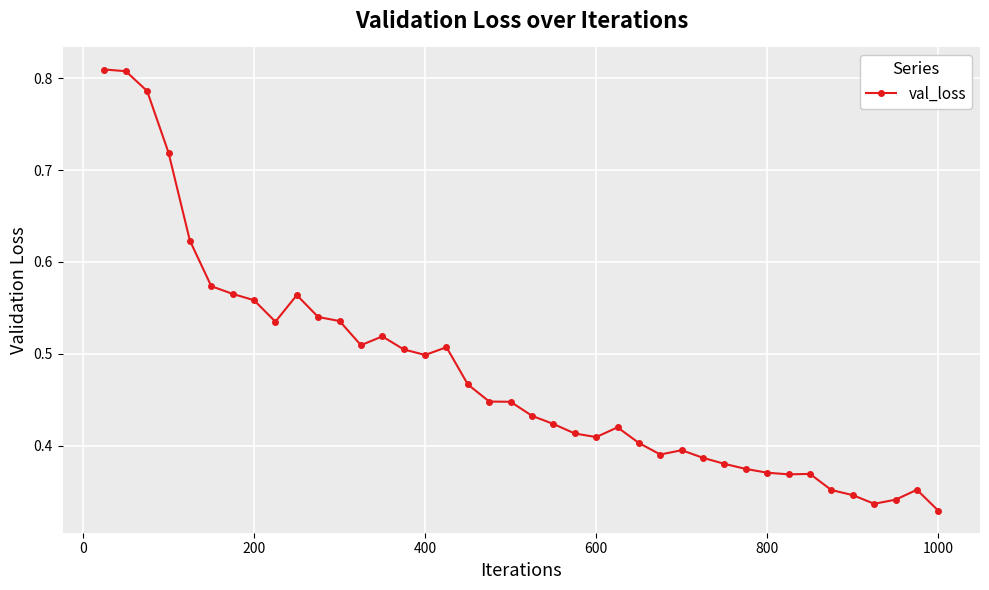

Count the values in the range 0 to 1.

40